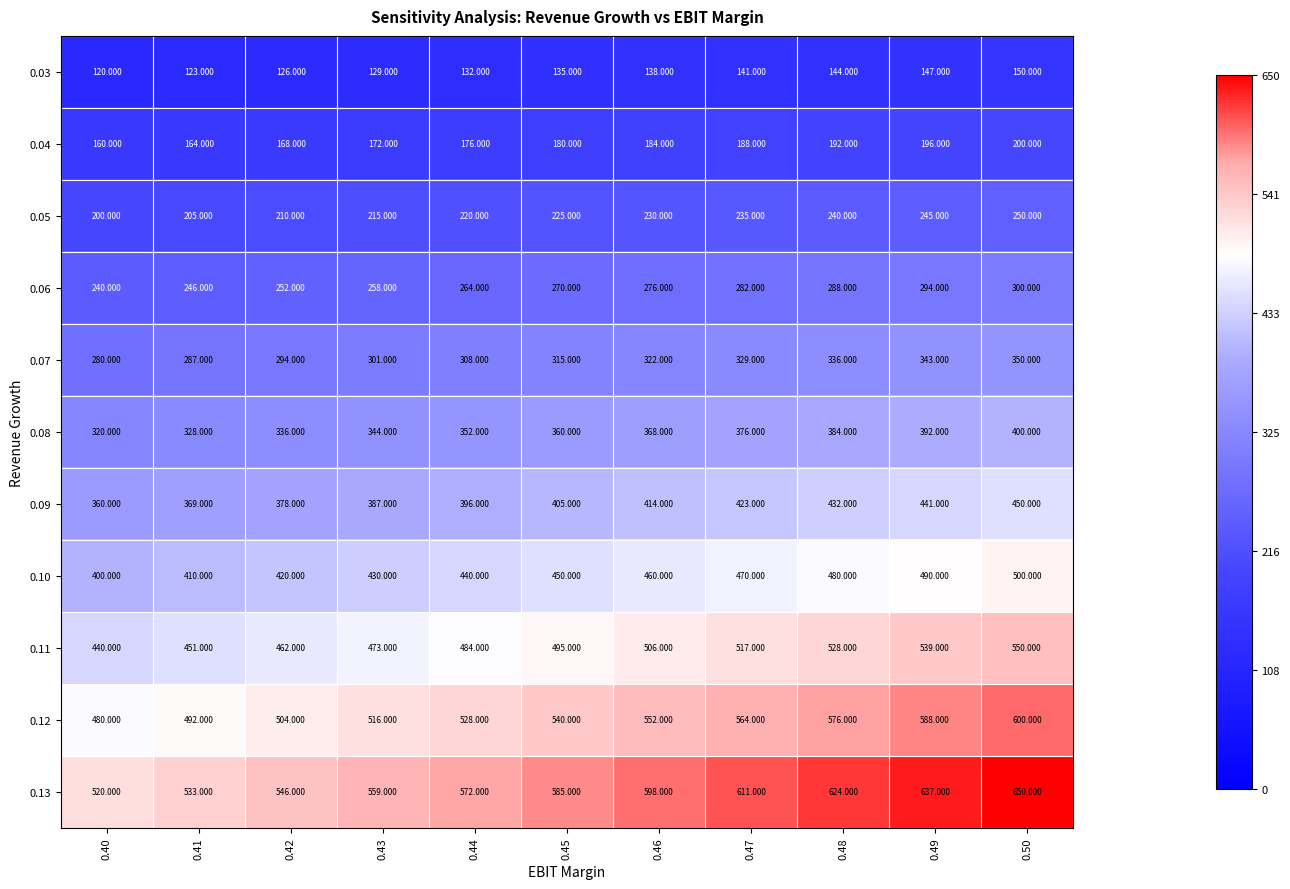

How many distinct data groups are displayed?

11